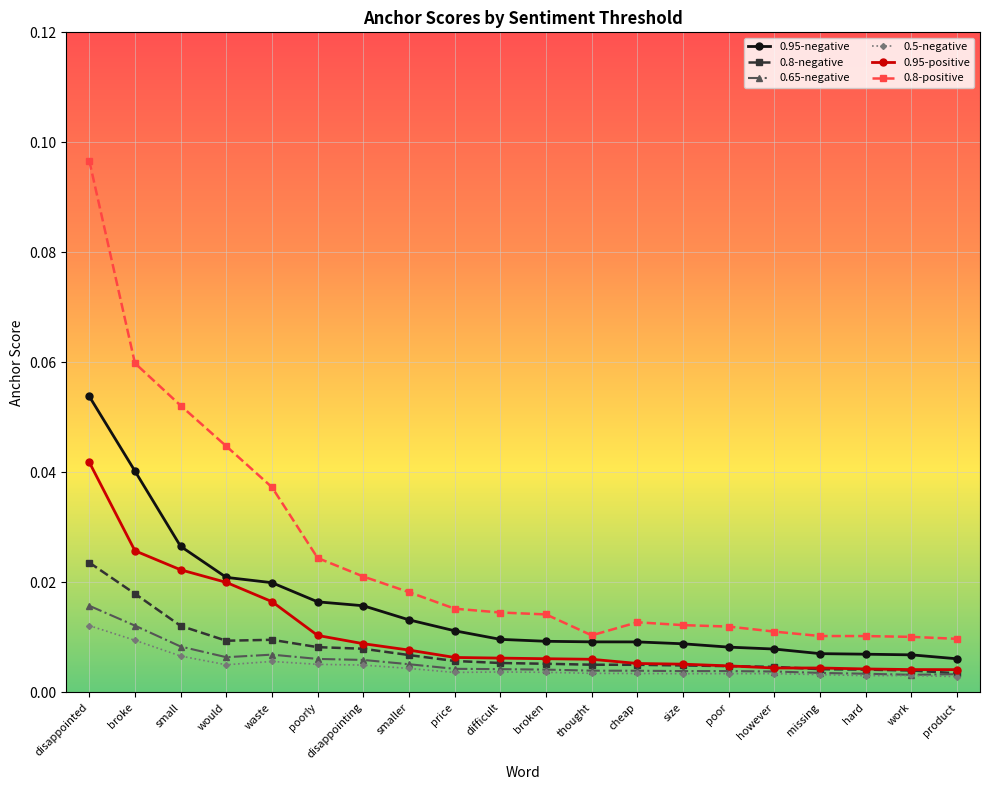

What is the sum of all 0.95-negative values?

0.3